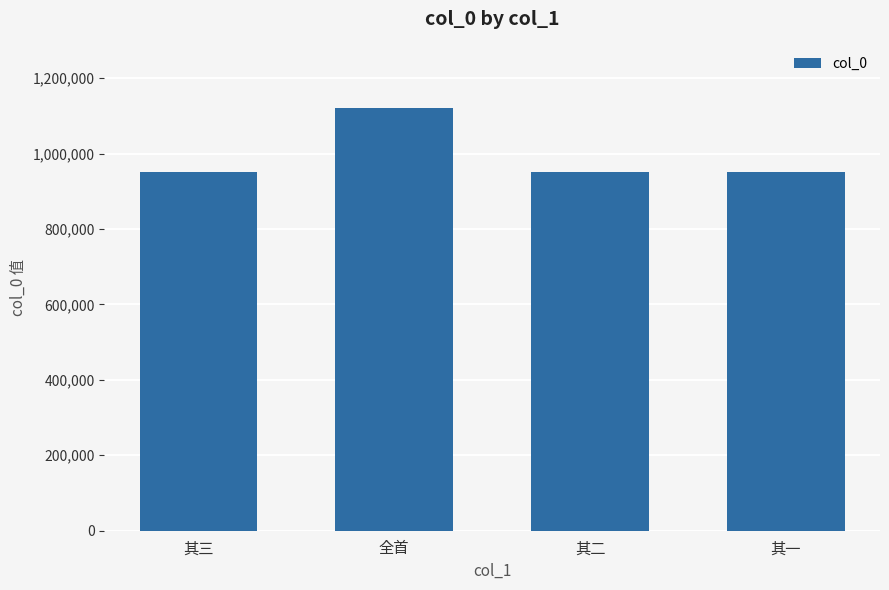

What is the value of the 2nd bar from the left?

1121021